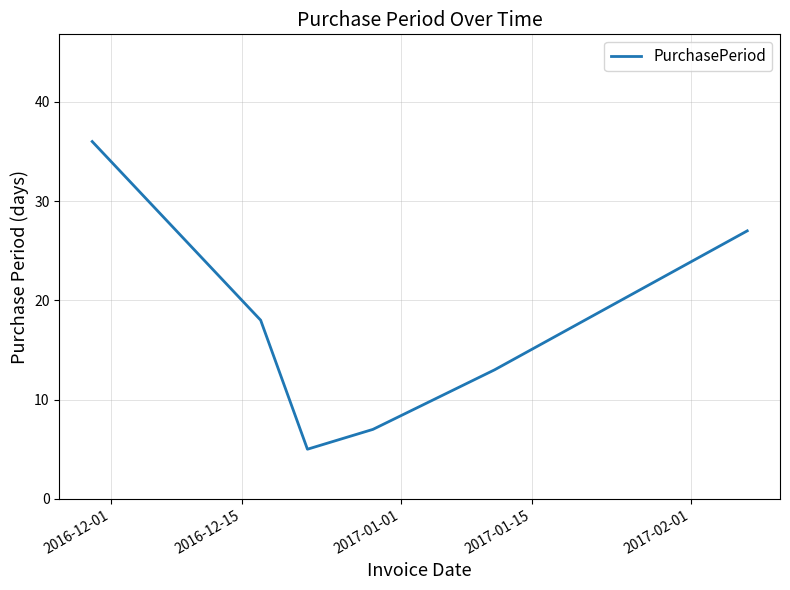

True or false: there are more than 0 points higher than both neighbors.

False